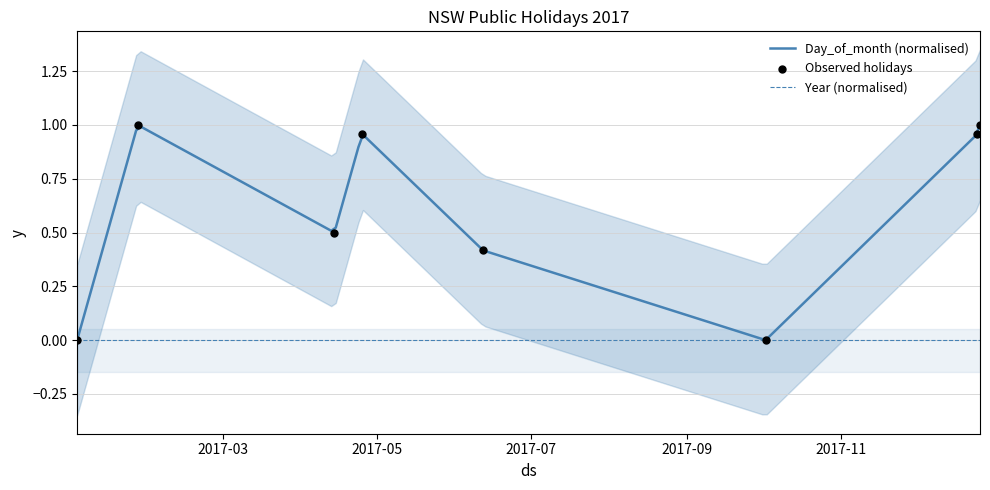

What is the change in value from 2017-04-14 to 2017-12-25?

+0.5